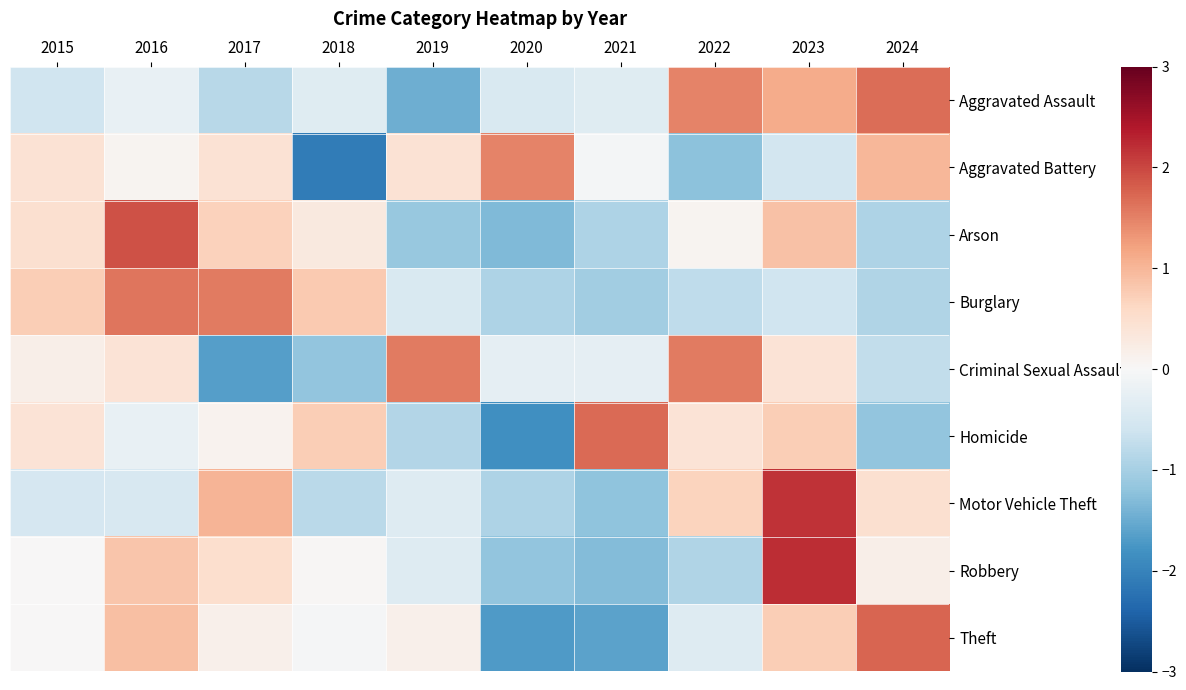

What is the spread (max minus min) of values at 2021?

3.3